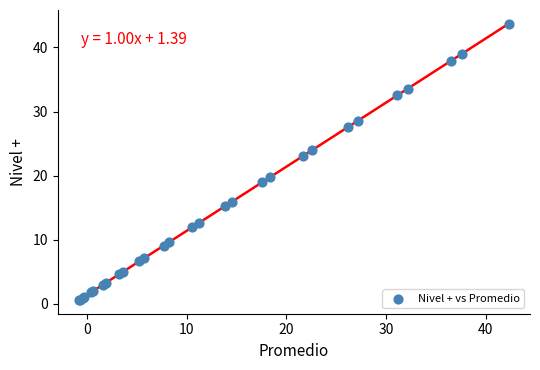

What Y value in the scatter plot is closest to 22?

23.1